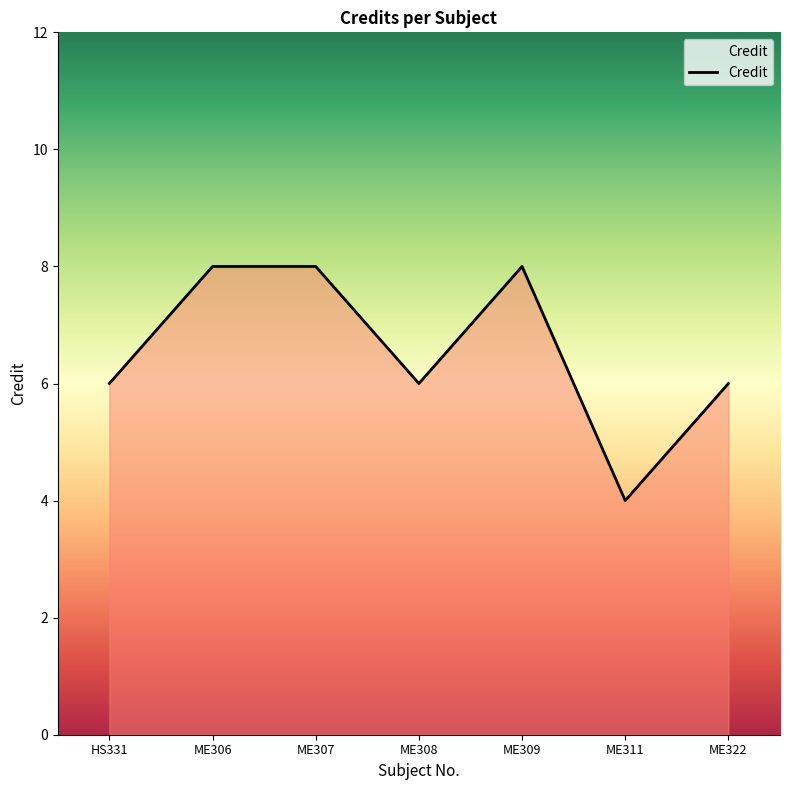

Does the chart display data point markers on the line(s)?

No